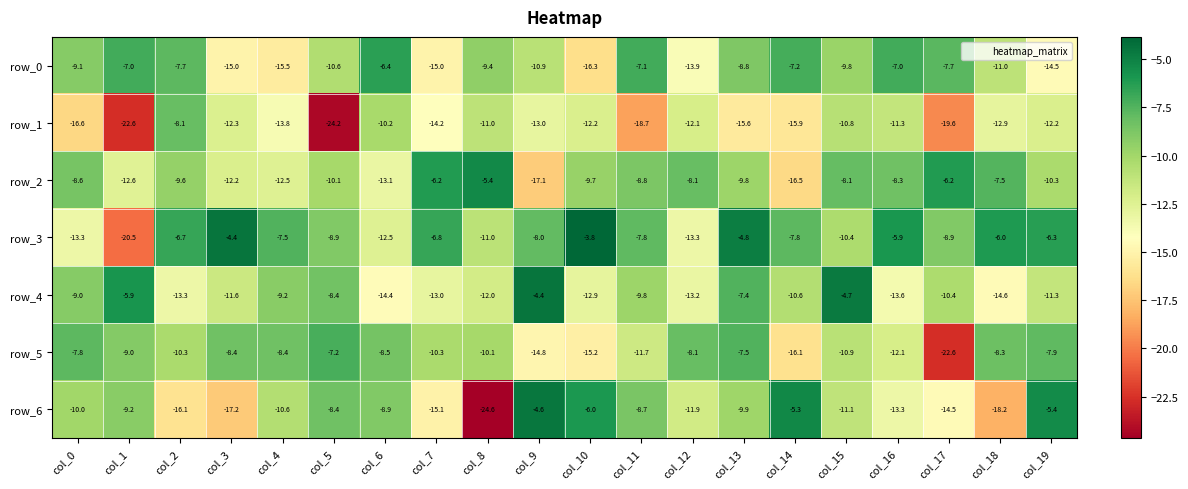

Reading left to right, extract all data points from this chart.

row_0: -9.1	-7.0	-7.7	-15.0	-15.5	-10.6	-6.4	-15.0	-9.4	-10.9	-16.3	-7.1	-13.9	-8.8	-7.2	-9.8	-7.0	-7.7	-11.0	-14.5
row_1: -16.6	-22.6	-8.1	-12.3	-13.8	-24.2	-10.2	-14.2	-11.0	-13.0	-12.2	-18.7	-12.1	-15.6	-15.9	-10.8	-11.3	-19.6	-12.9	-12.2
row_2: -8.6	-12.6	-9.6	-12.2	-12.5	-10.1	-13.1	-6.2	-5.4	-17.1	-9.7	-8.8	-8.1	-9.8	-16.5	-8.1	-8.3	-6.2	-7.5	-10.3
row_3: -13.3	-20.5	-6.7	-4.4	-7.5	-8.9	-12.5	-6.8	-11.0	-8.0	-3.8	-7.8	-13.3	-4.8	-7.8	-10.4	-5.9	-8.9	-6.0	-6.3
row_4: -9.0	-5.9	-13.3	-11.6	-9.2	-8.4	-14.4	-13.0	-12.0	-4.4	-12.9	-9.8	-13.2	-7.4	-10.6	-4.7	-13.6	-10.4	-14.6	-11.3
row_5: -7.8	-9.0	-10.3	-8.4	-8.4	-7.2	-8.5	-10.3	-10.1	-14.8	-15.2	-11.7	-8.1	-7.5	-16.1	-10.9	-12.1	-22.6	-8.3	-7.9
row_6: -10.0	-9.2	-16.1	-17.2	-10.6	-8.4	-8.9	-15.1	-24.6	-4.6	-6.0	-8.7	-11.9	-9.9	-5.3	-11.1	-13.3	-14.5	-18.2	-5.4